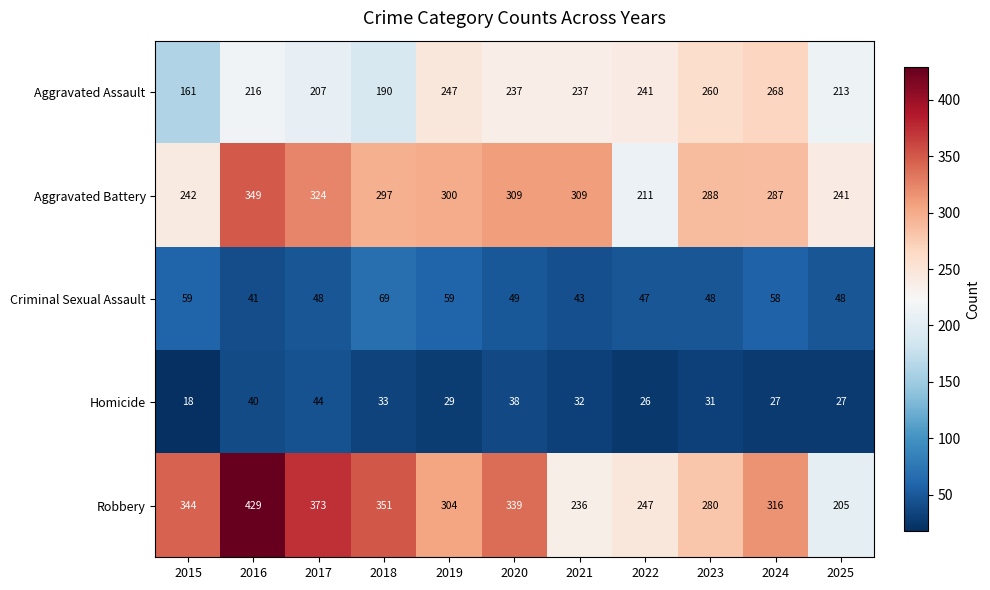

What is the smallest value displayed?

18